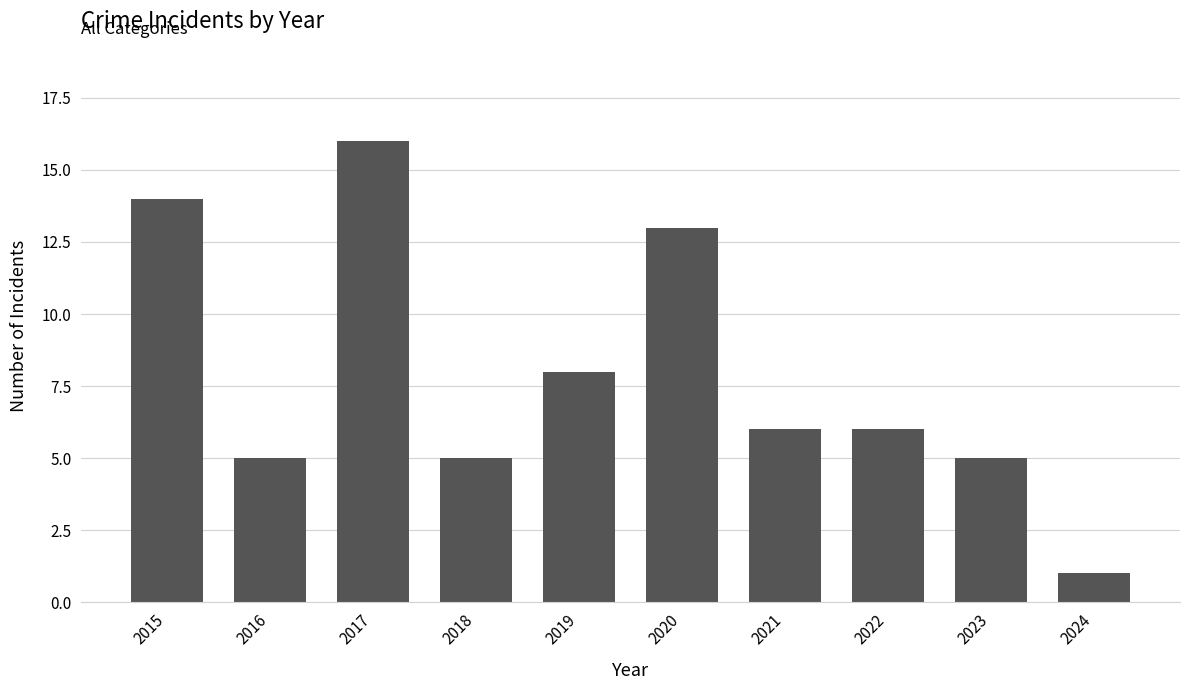

What is the change in value from 2016 to 2017?

+11